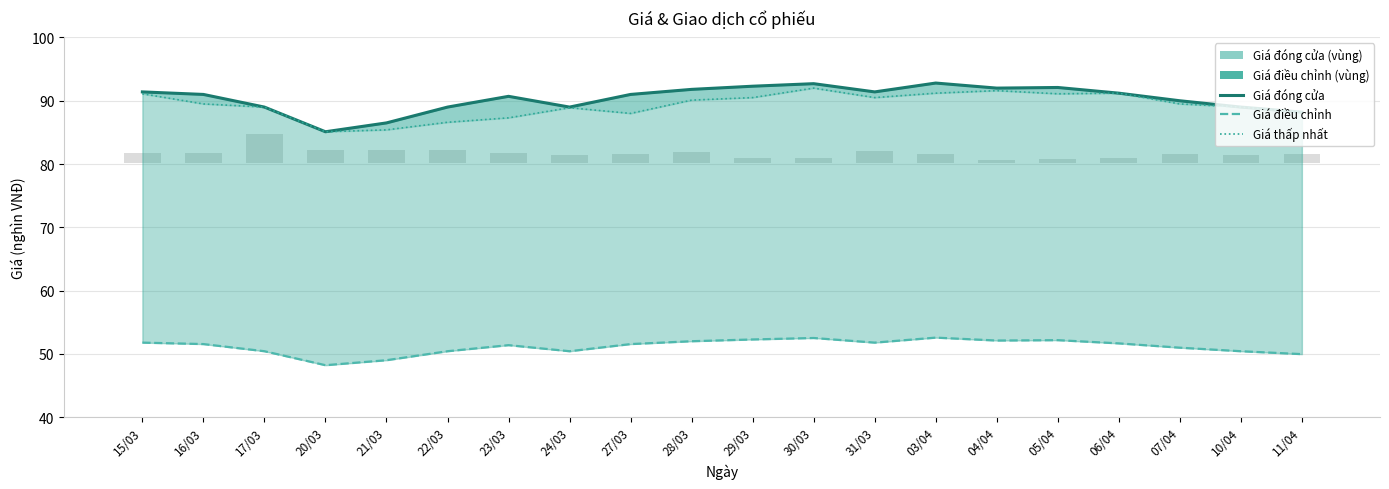

At how many categories does at least one series exceed 85?

20